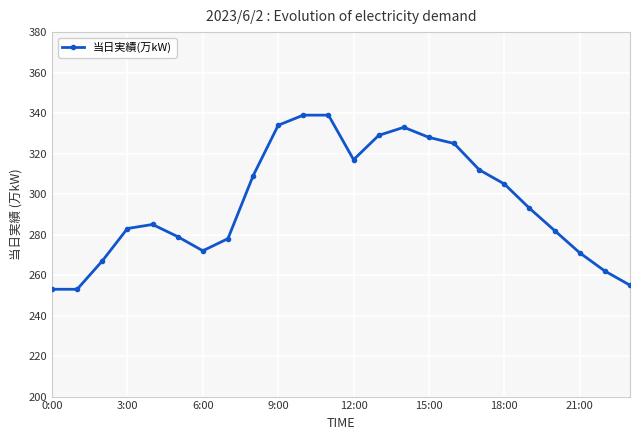

The value of 当日実績(万kW) at 9:00 is 99. True or false?

False